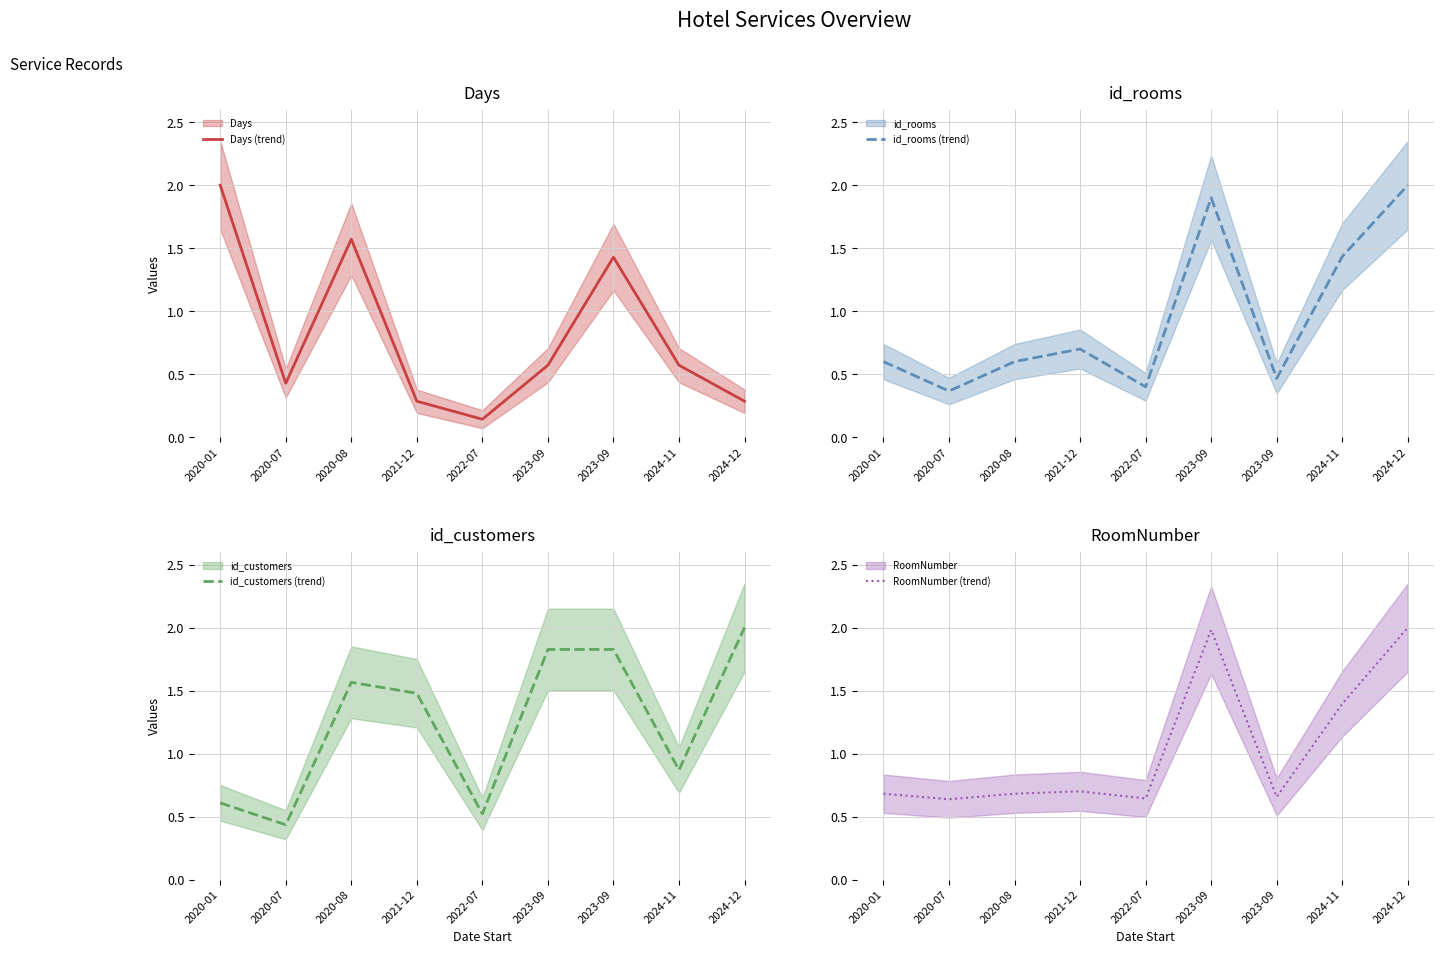

What is the maximum value for RoomNumber (trend)?

2.0